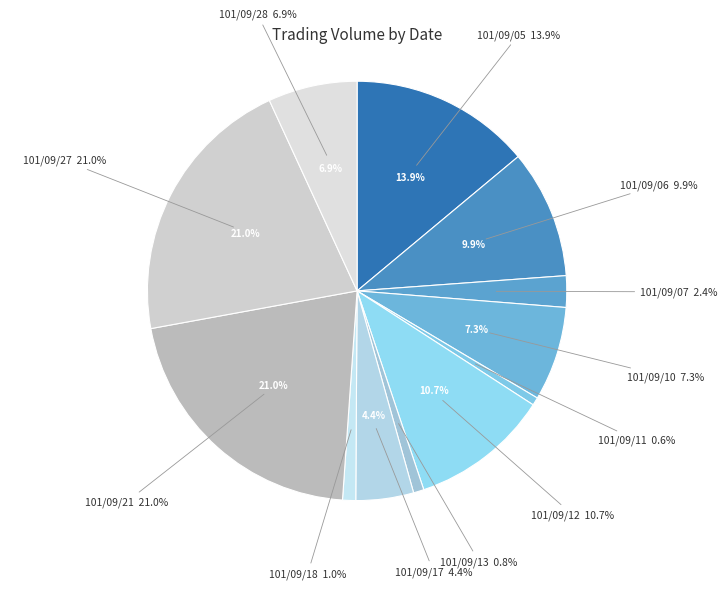

Which category has the biggest portion of the pie?

101/09/21